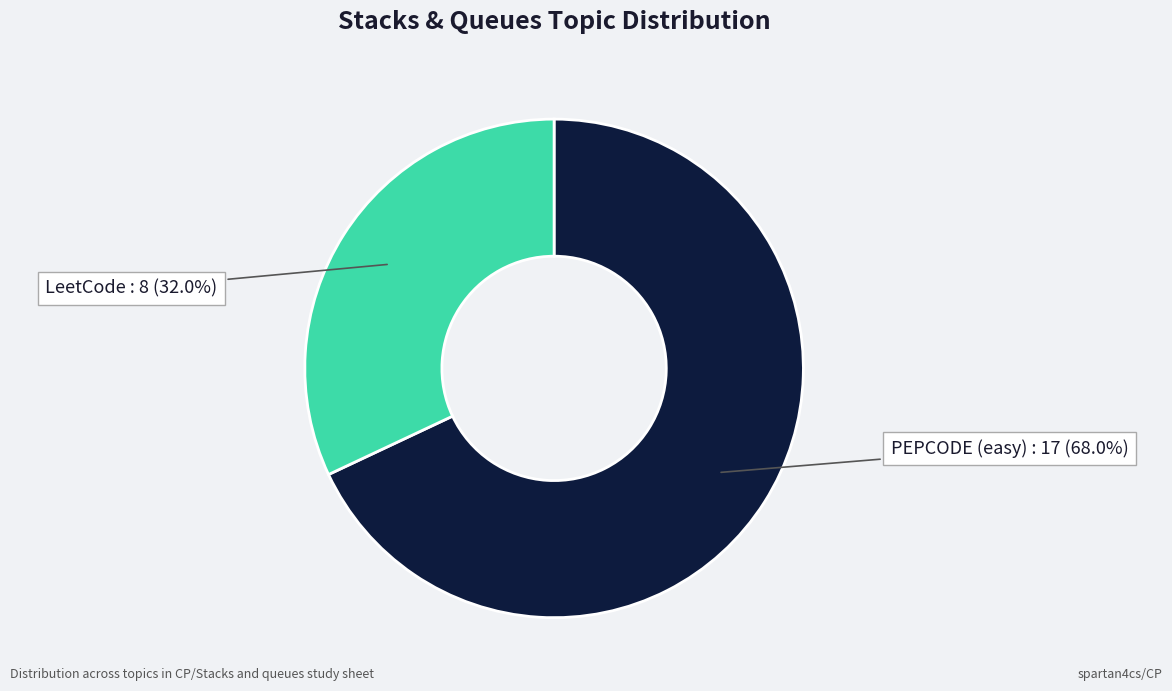

Count the number of slices in the pie.

2